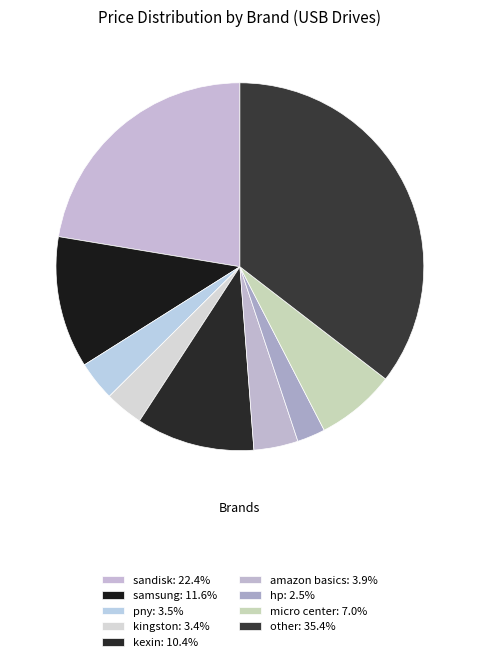

Count the number of slices in the pie.

9